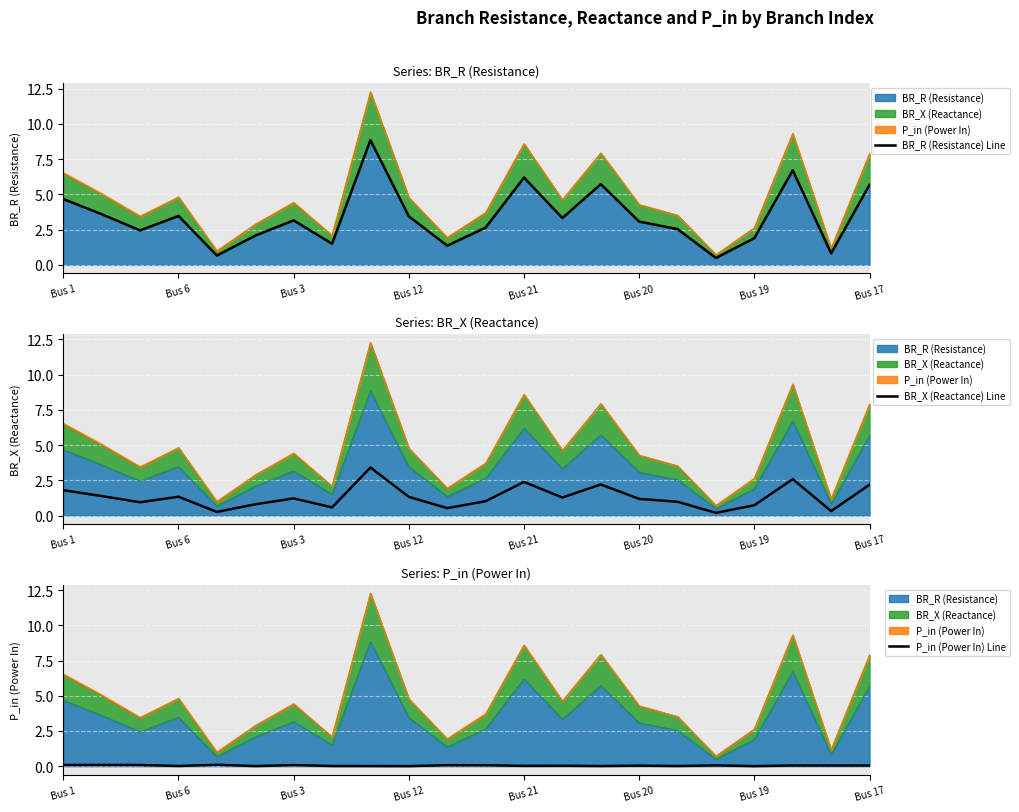

How many lines are shown in the chart?

3